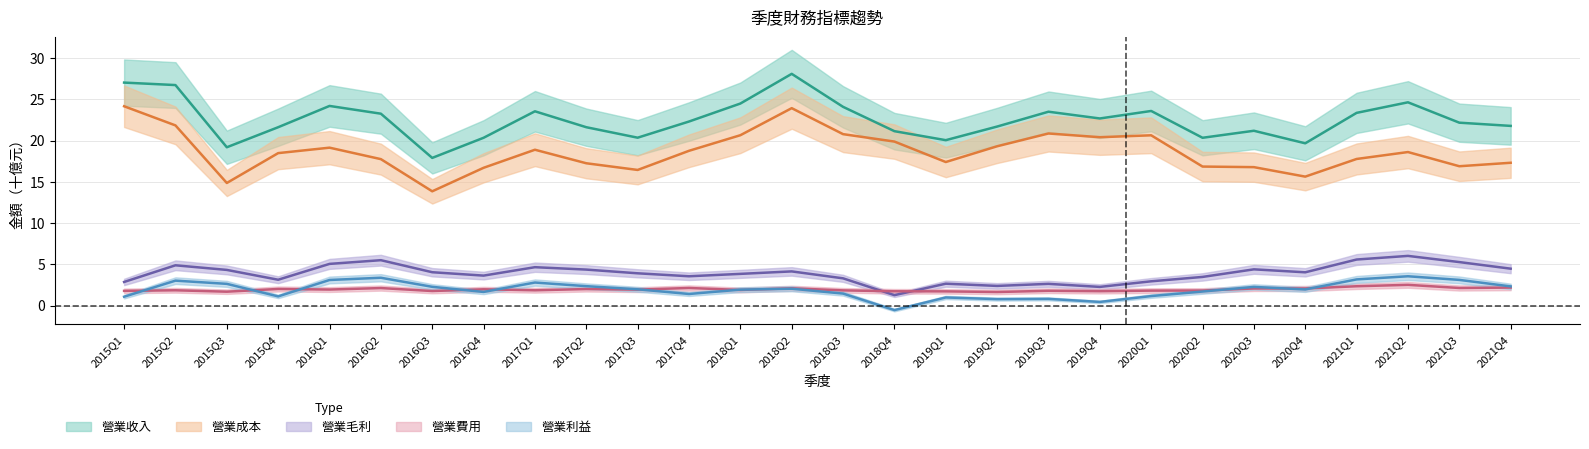

True or false: 營業成本 and 營業費用 intersect in this chart.

False